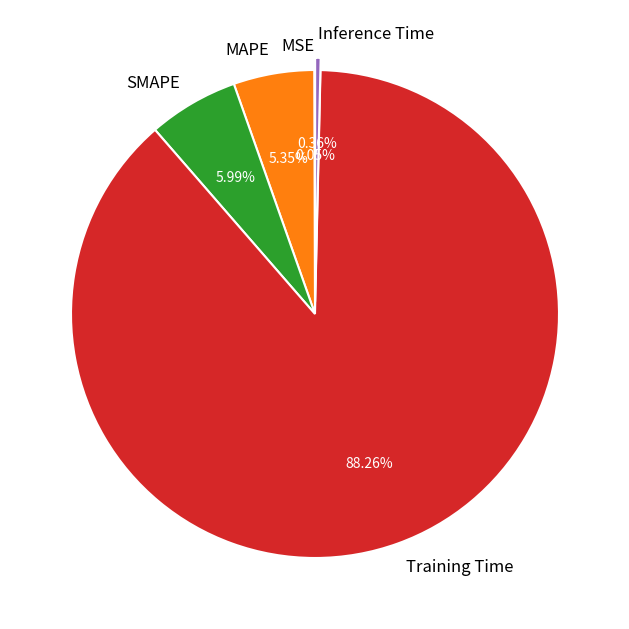

The Training Time slice represents 88% of the pie. True or false?

True